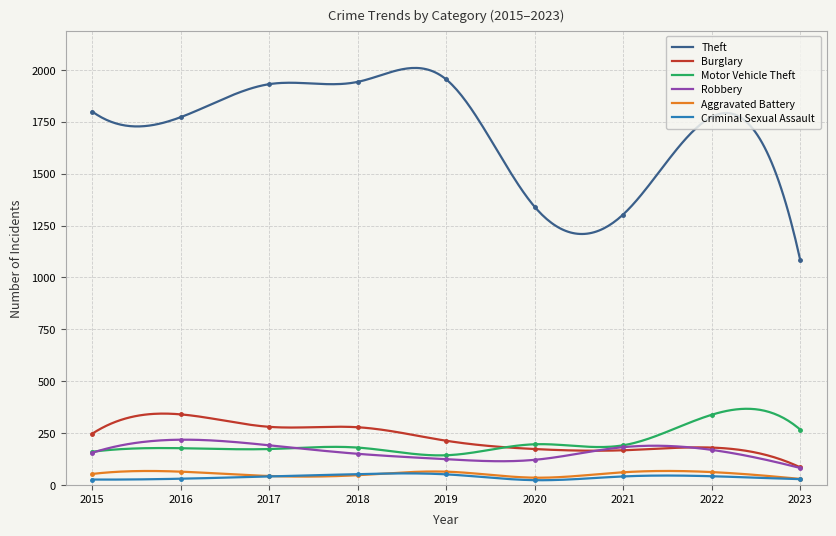

Is the value of Aggravated Battery at 2022 greater than the value of Theft at 2016?

No